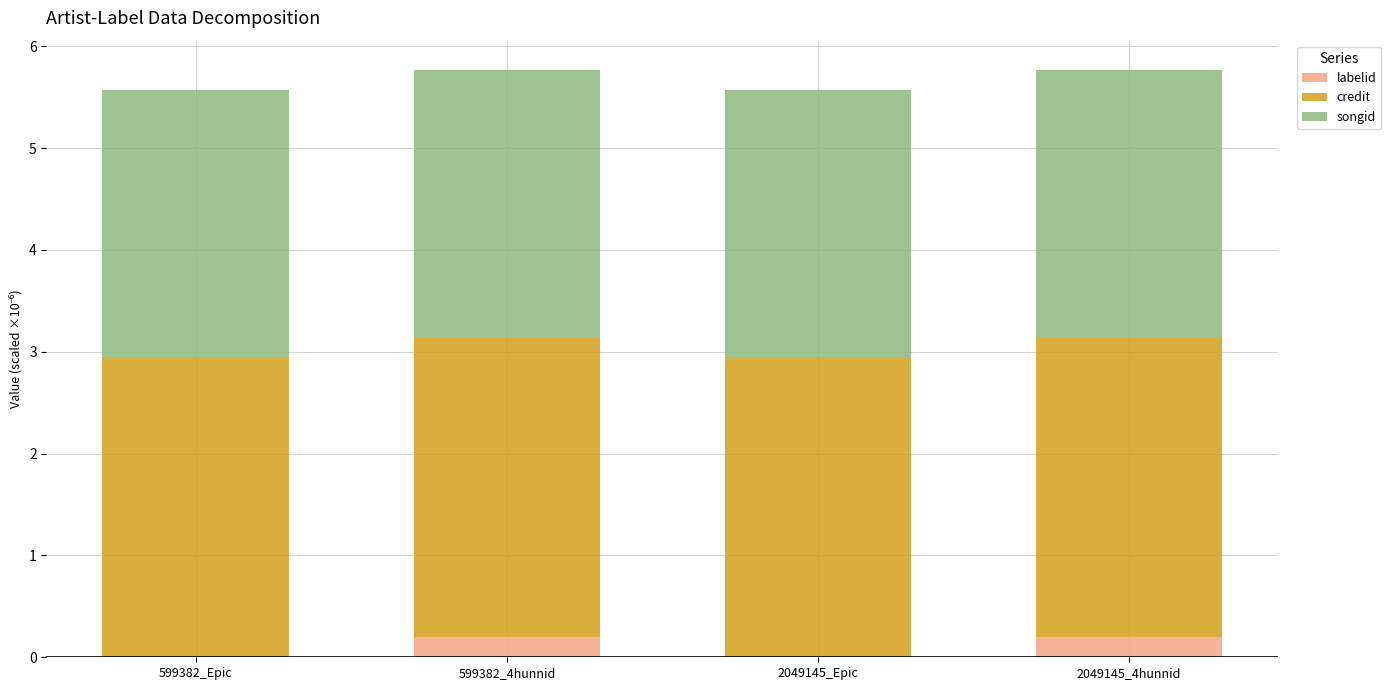

The value of labelid at 2049145_Epic is 0.0. True or false?

True